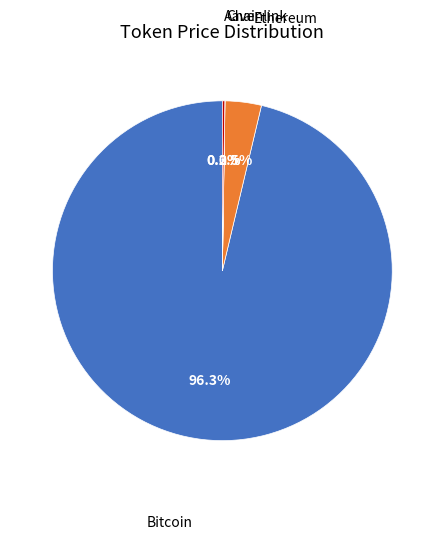

To the nearest percent, what is the average slice percentage?

25%